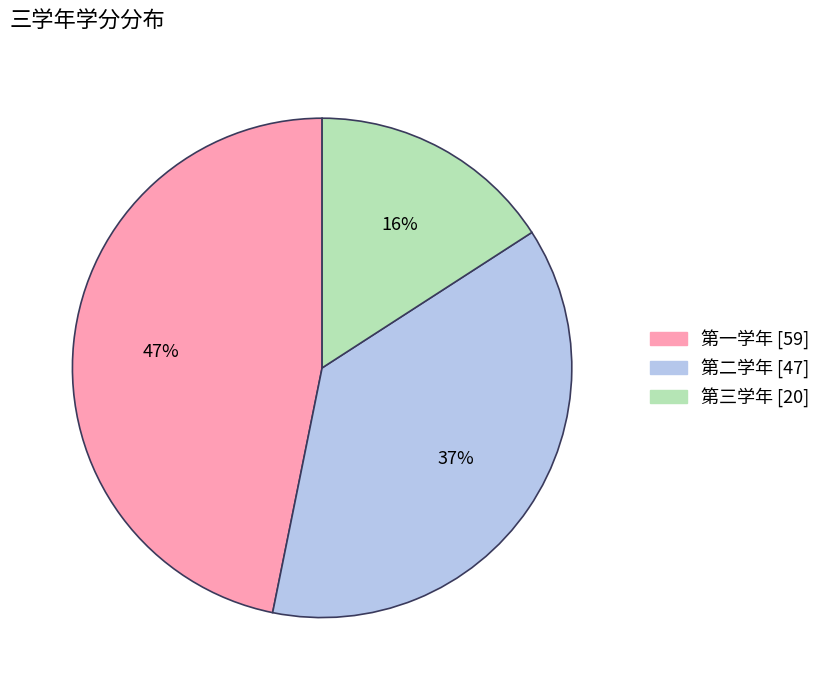

Is it true that 第三学年 is 16% of the pie?

True